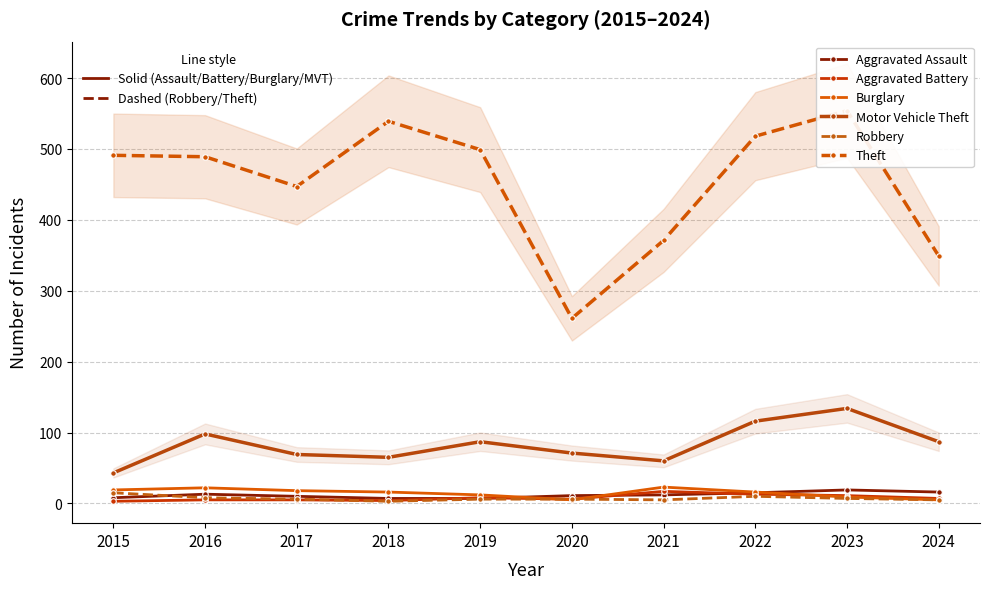

Rank the series at 2019 from highest to lowest value.

Theft, Motor Vehicle Theft, Burglary, Aggravated Battery, Aggravated Assault, Robbery